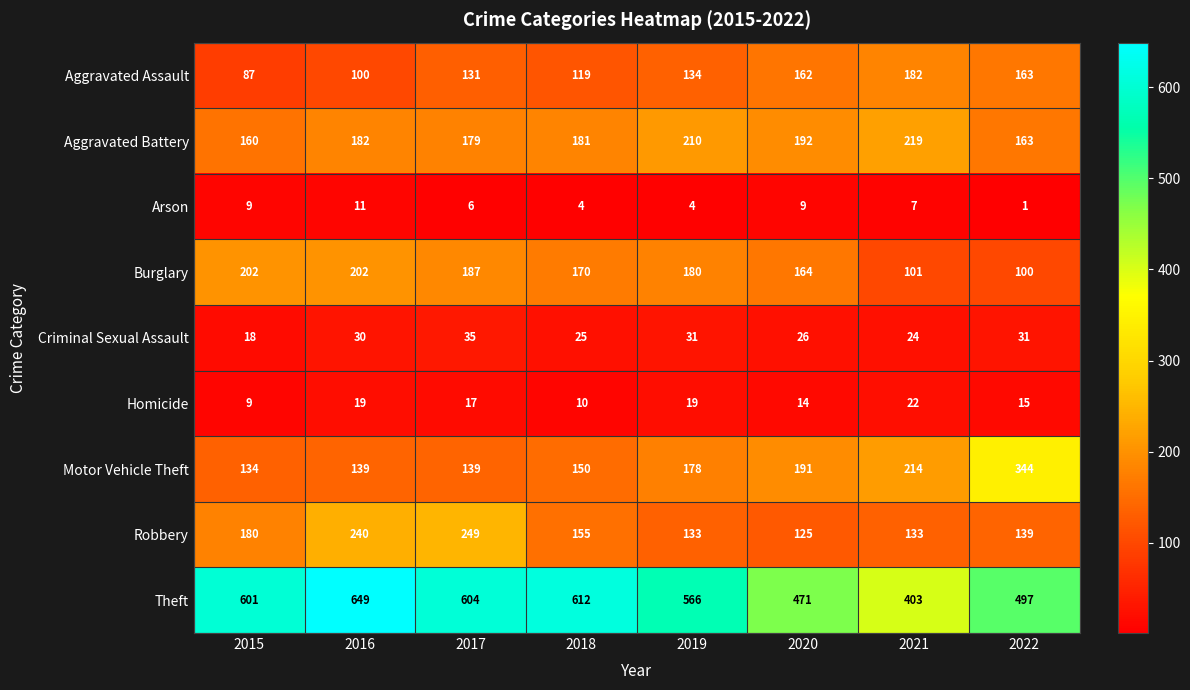

Which series has the widest spread of values?

Theft